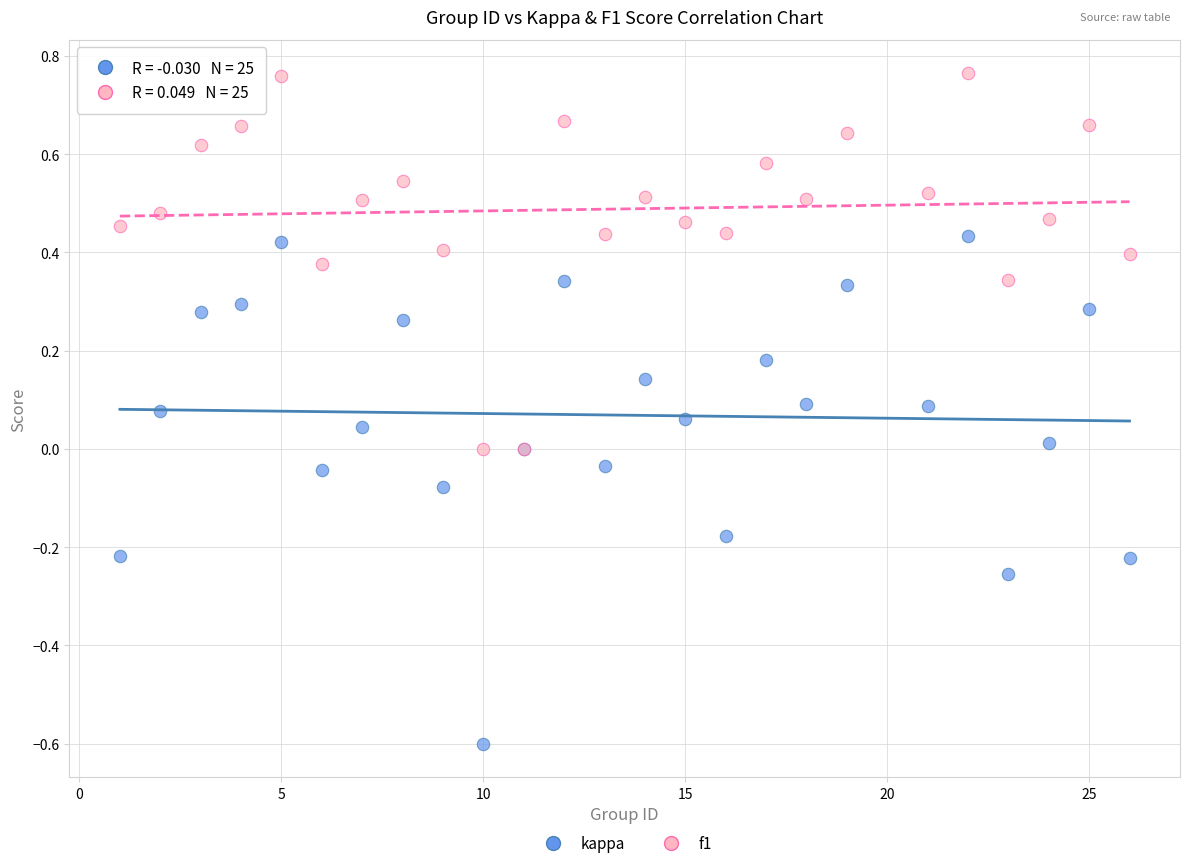

Which series reaches the minimum Y coordinate?

kappa